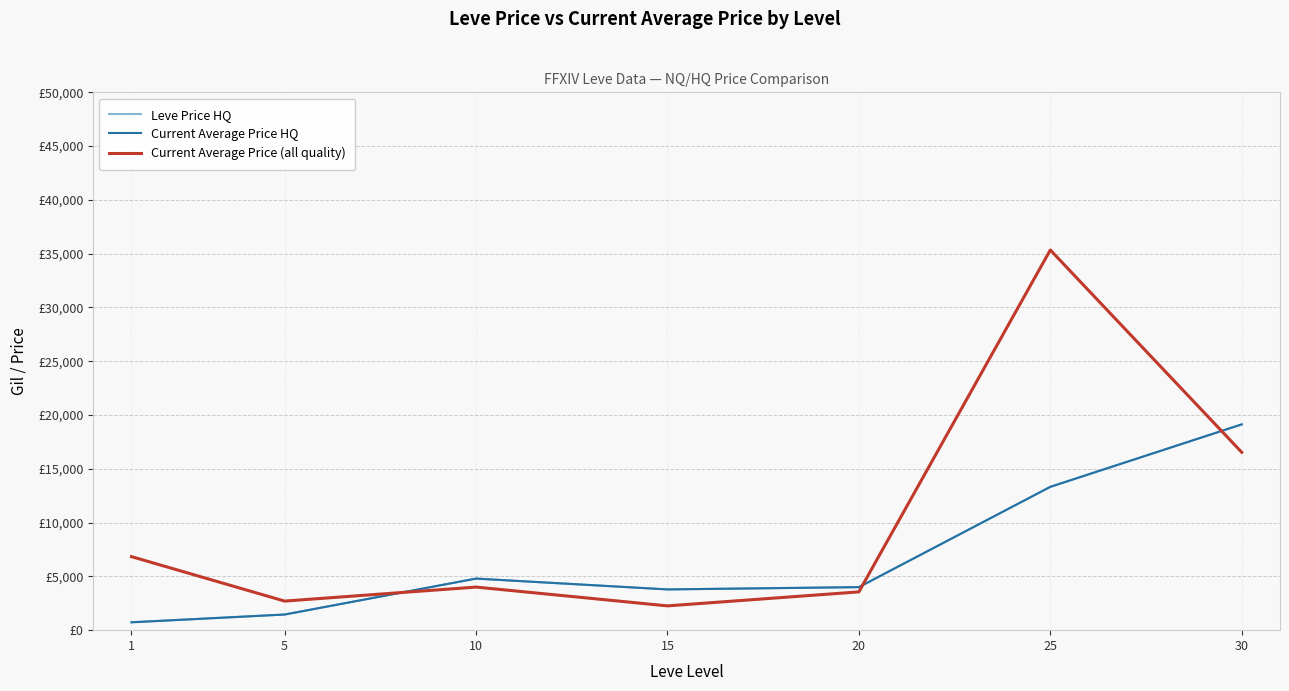

True or false: Current Average Price HQ and Leve Price HQ intersect in this chart.

False